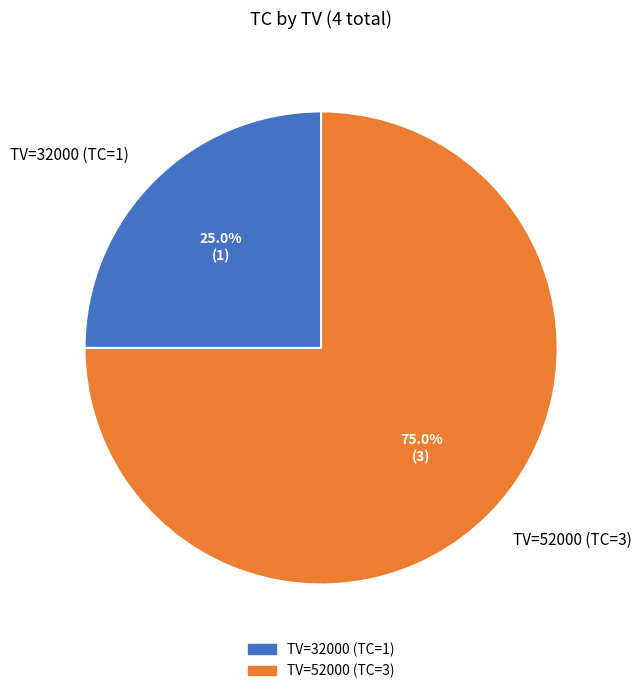

Rank the categories by value from highest to lowest.

TV=52000 (TC=3), TV=32000 (TC=1)